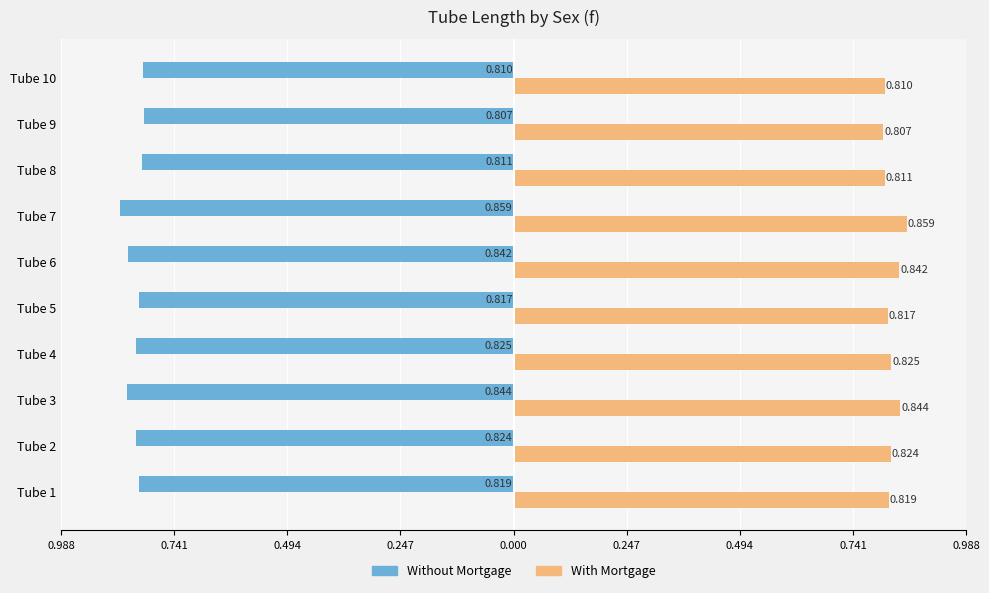

List the series in order of their peak value, highest first.

With Mortgage, Without Mortgage